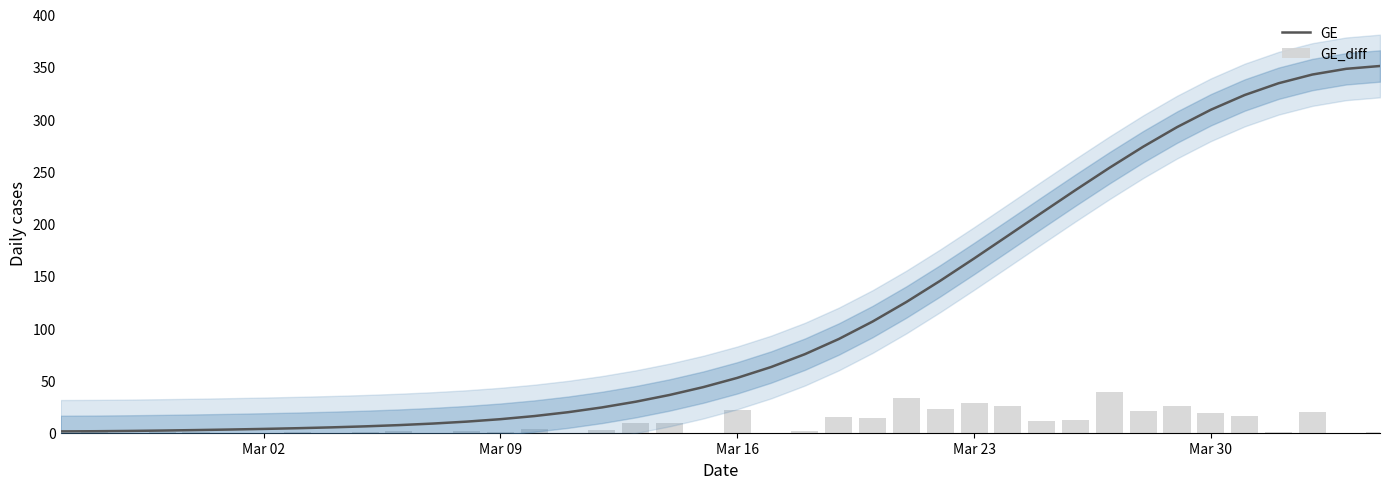

What is the highest value of the GE series?

350.8